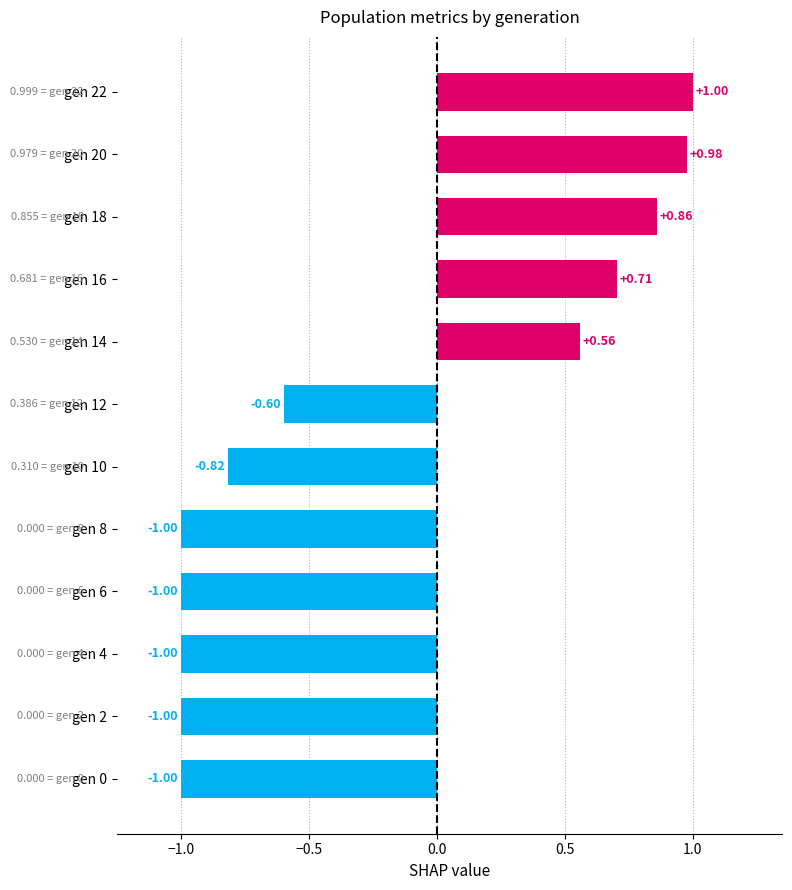

What is the smallest value displayed?

-1.0